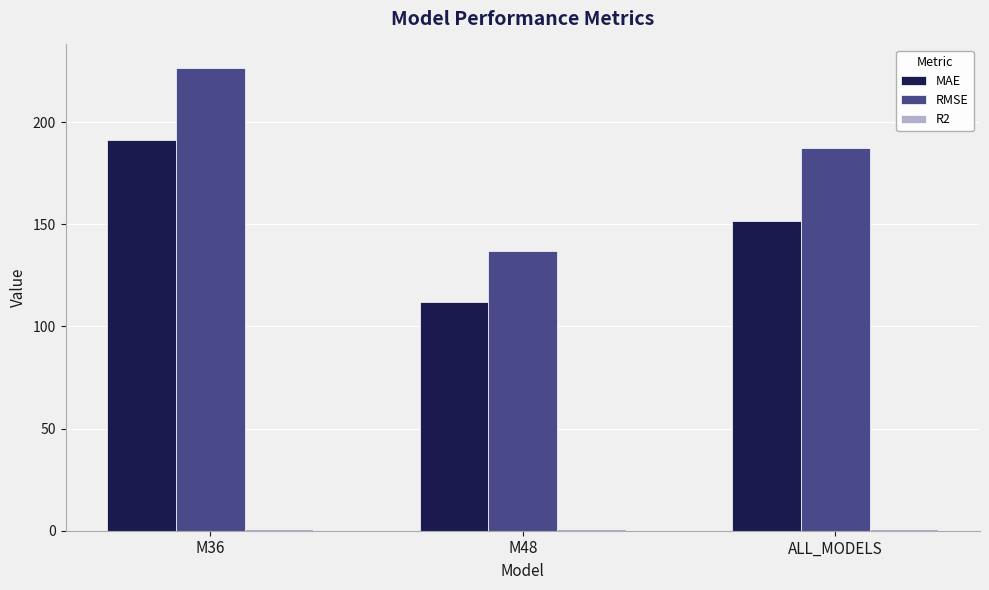

Which series changed the most between M48 and ALL_MODELS?

RMSE